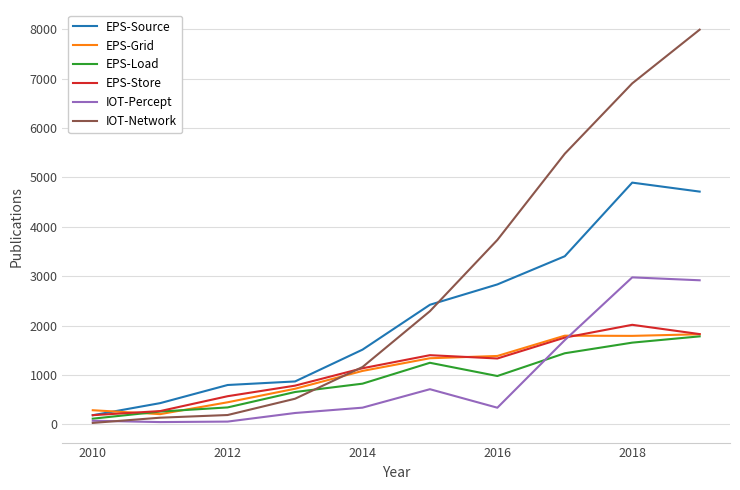

Which series has the largest total across all categories?

IOT-Network